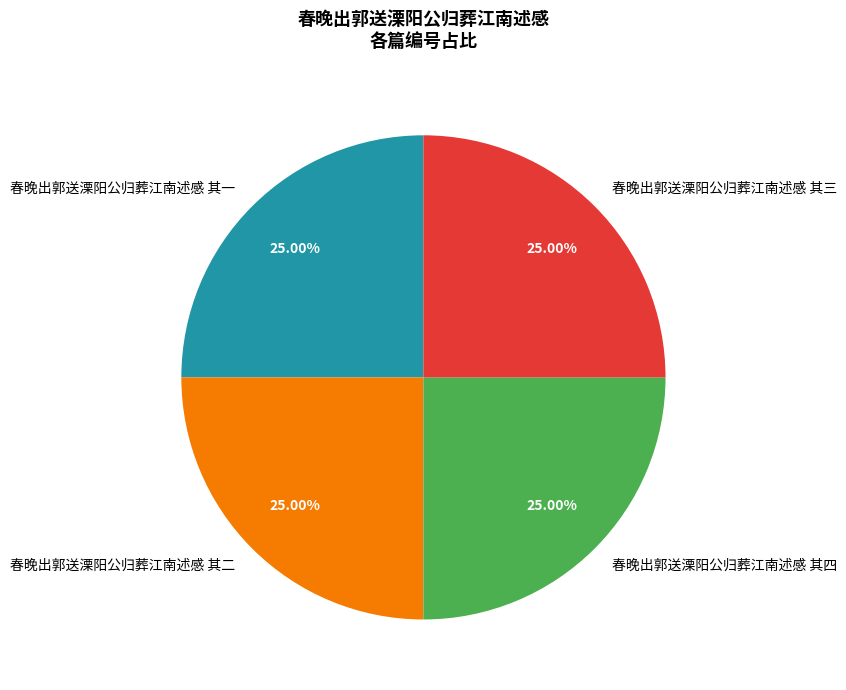

To the nearest percent, what percentage of the pie is 春晚出郭送溧阳公归葬江南述感 其四?

25%